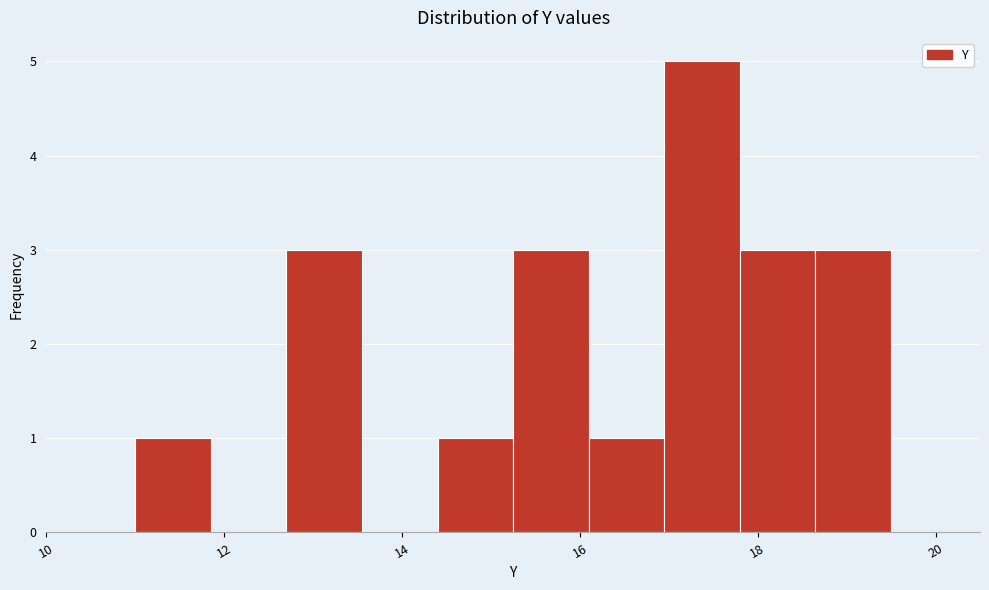

Over which range of the x-axis is the bar tallest?

16.95 to 17.80